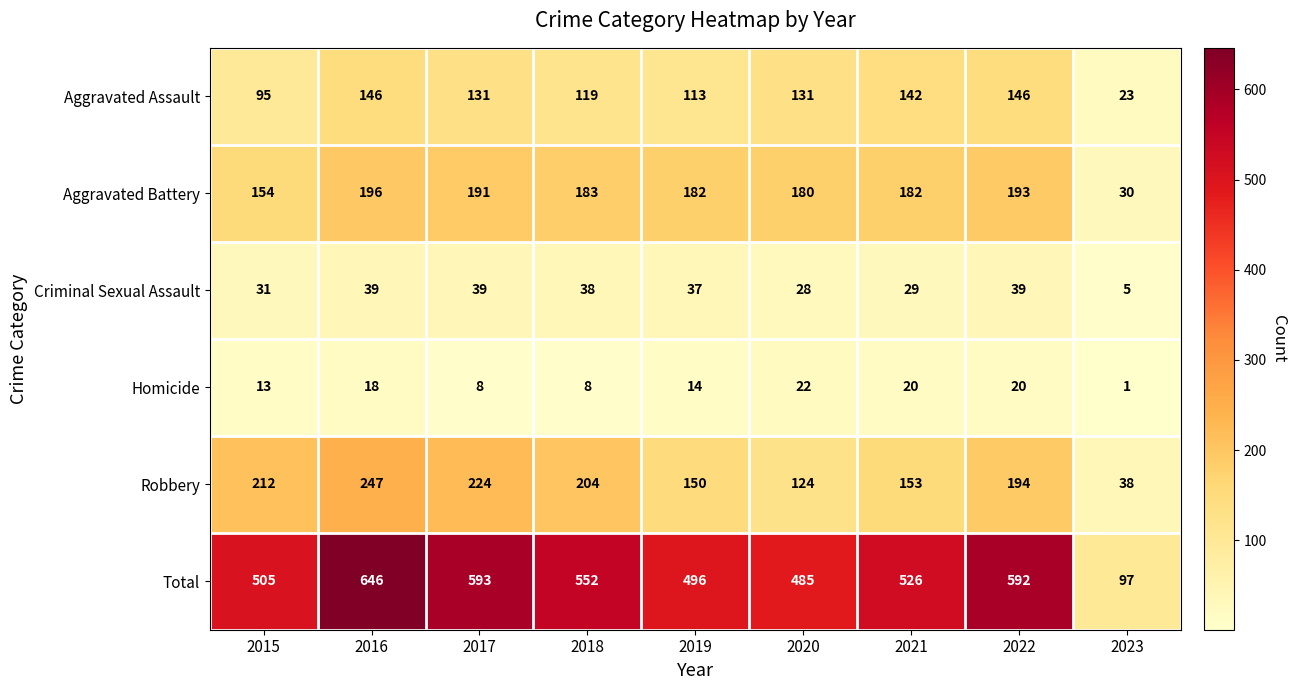

Which series has the widest spread of values?

Total